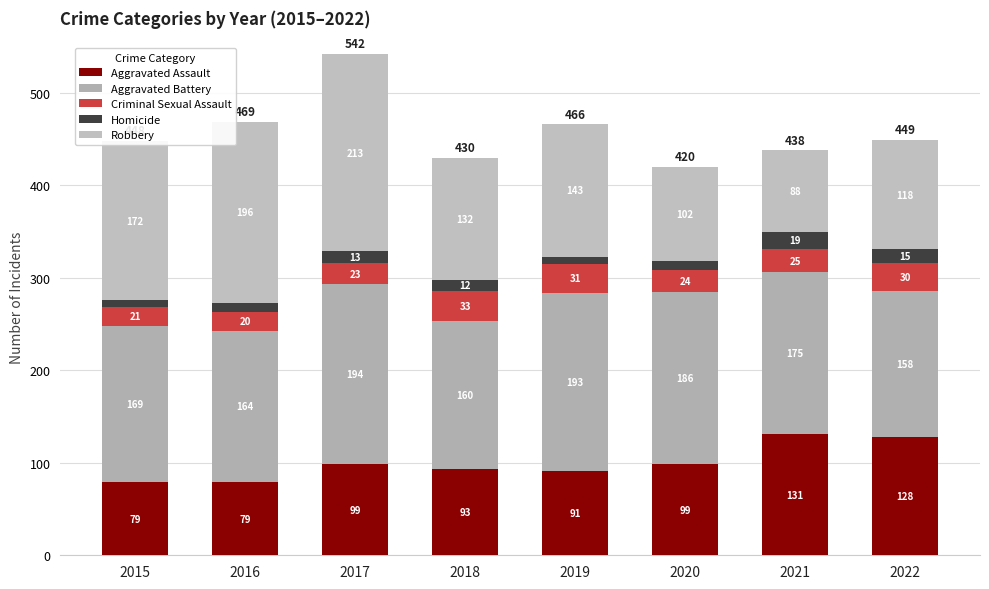

Does the chart contain any negative values?

No